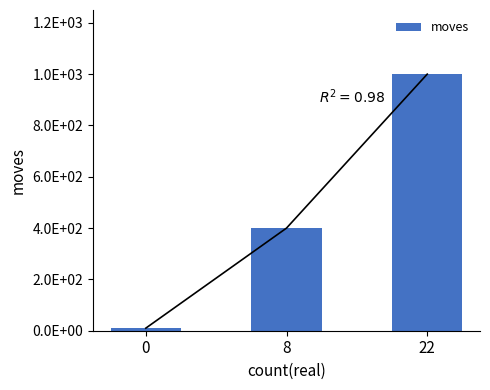

What is the difference between the maximum and second lowest values?

600